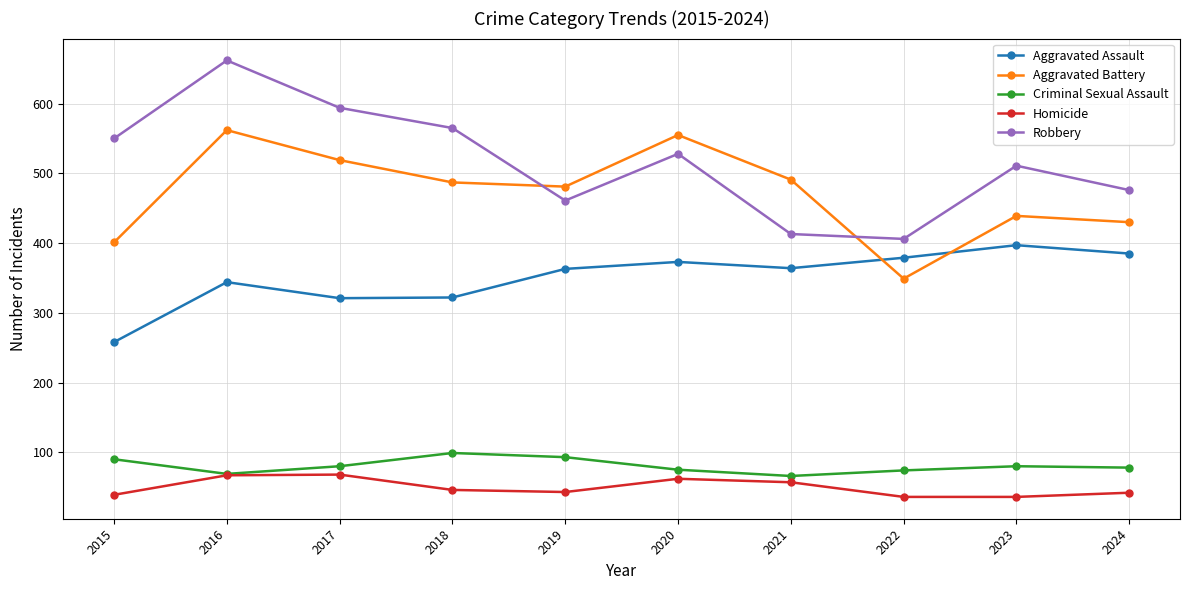

What is the total value across all series at 2018?

1519